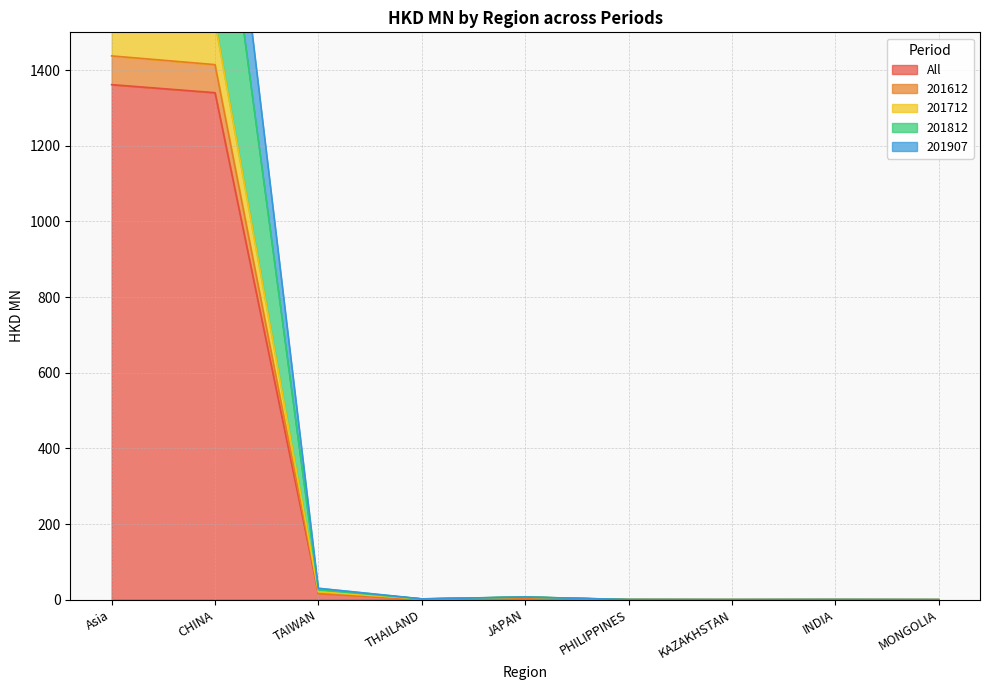

Where is All nearest to the value 680?

CHINA